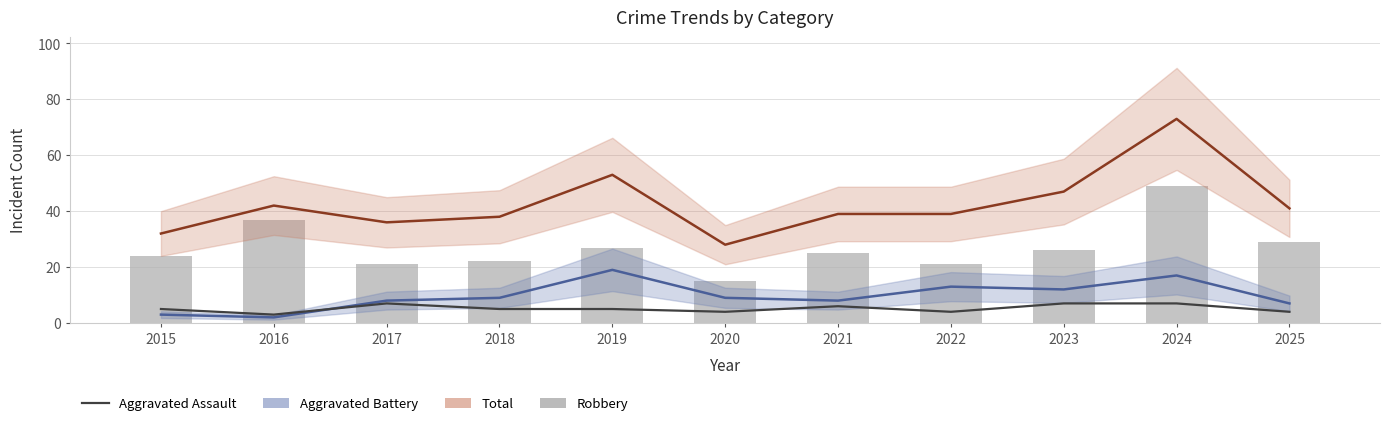

Is the value of Robbery at 2025 greater than the value of Aggravated Assault at 2023?

Yes